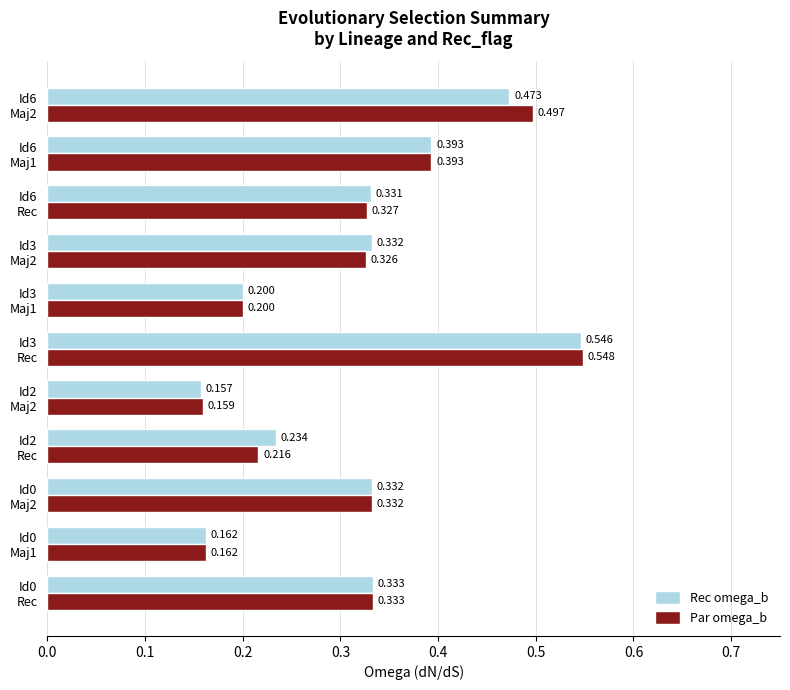

What is the sum of all Rec omega_b values?

3.5